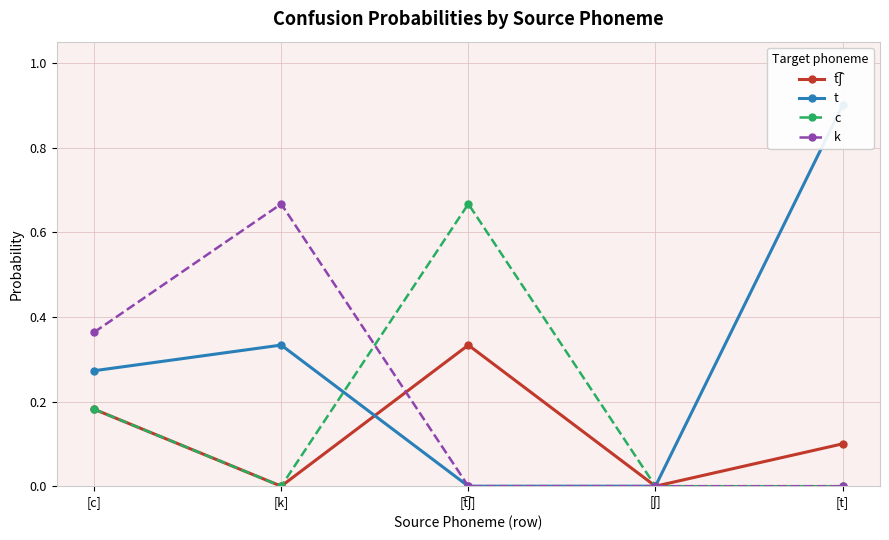

What value does the t series have at [k]?

0.3